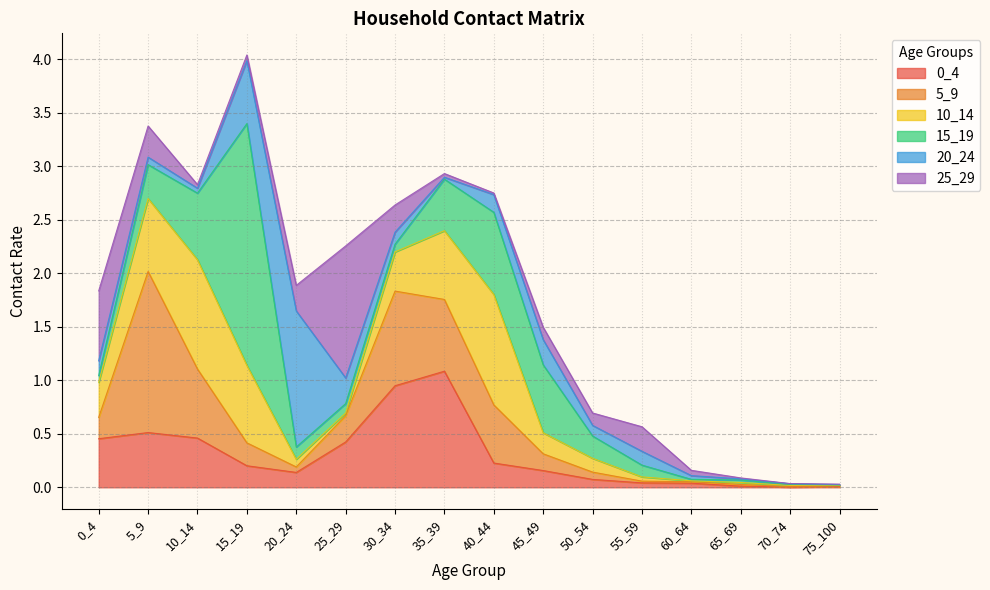

What are all the series names shown in the legend?

0_4, 5_9, 10_14, 15_19, 20_24, 25_29